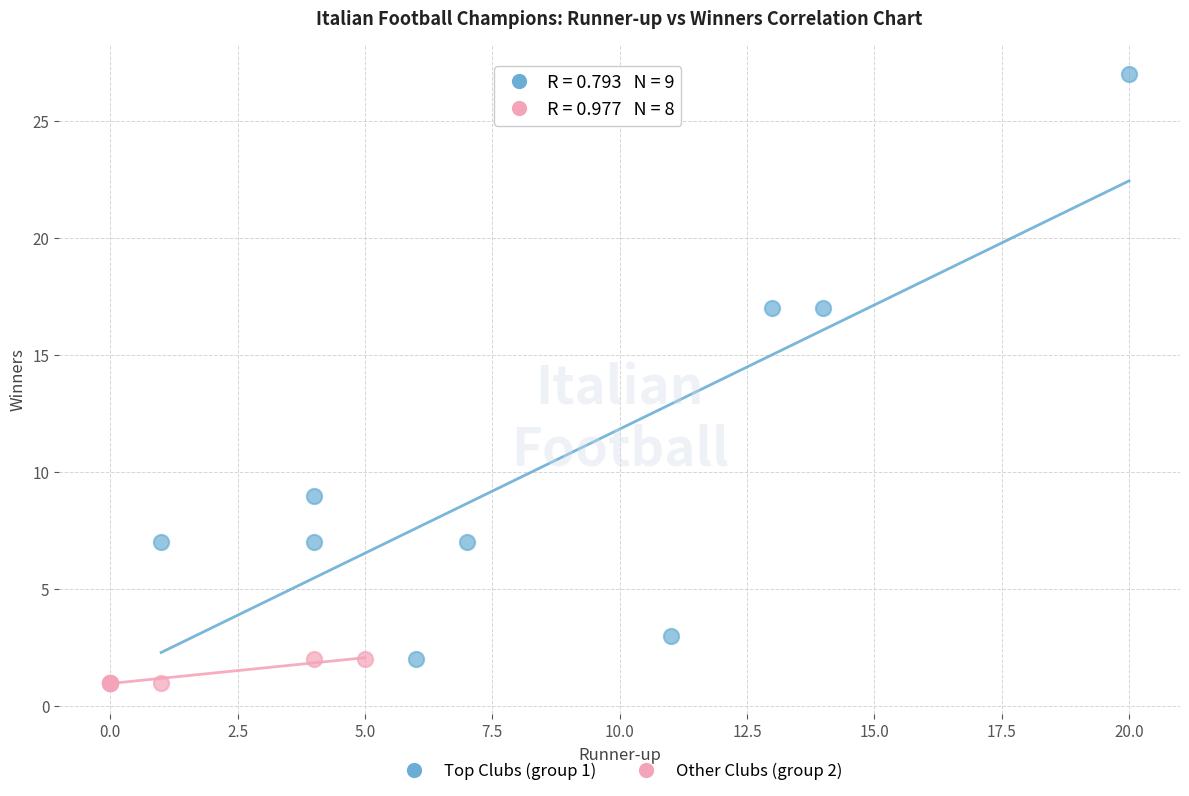

Which series has the widest spread of Y values?

Top Clubs (group 1)